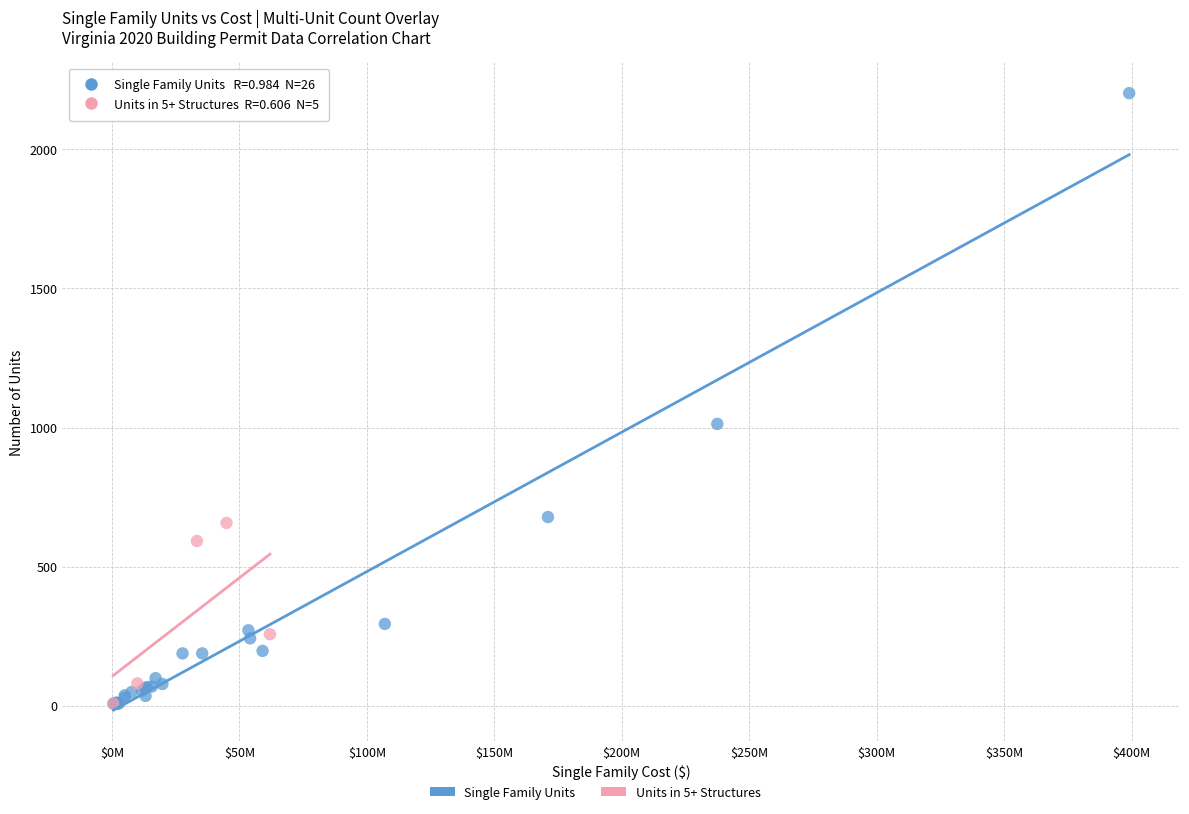

Which series contains the highest Y value?

Single Family Units